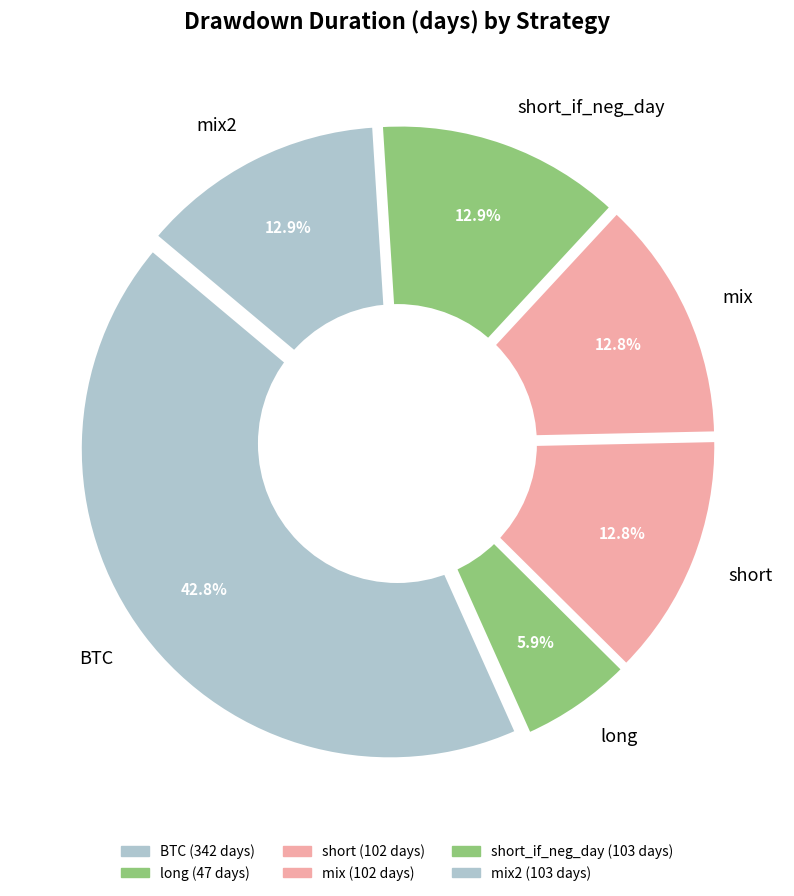

Is there any slice that represents more than half of the pie?

No